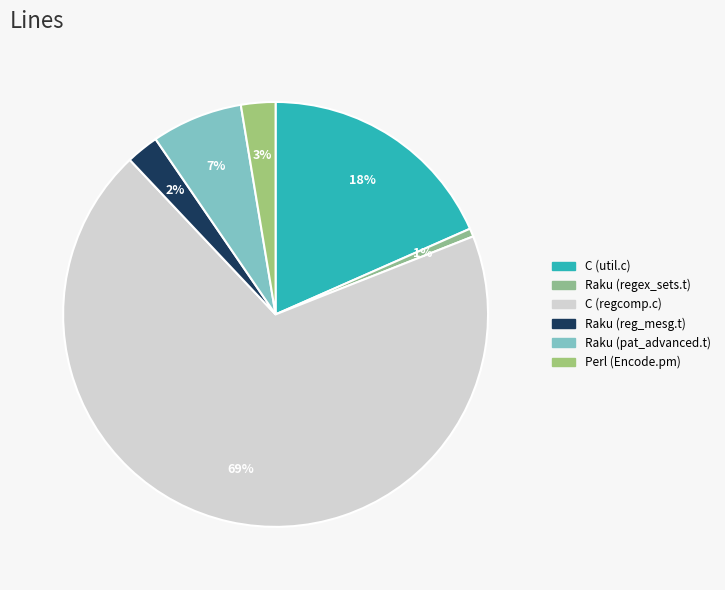

How many segments does this pie chart have?

6